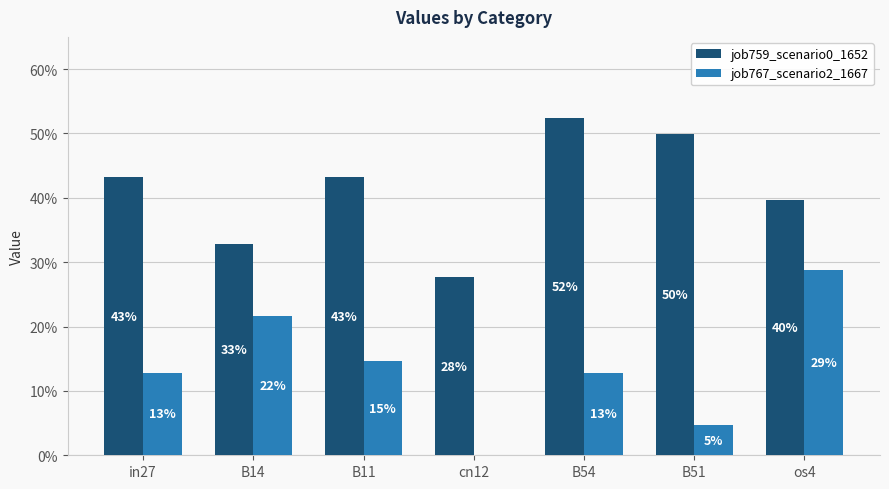

Which series has the largest total across all categories?

job759_scenario0_1652